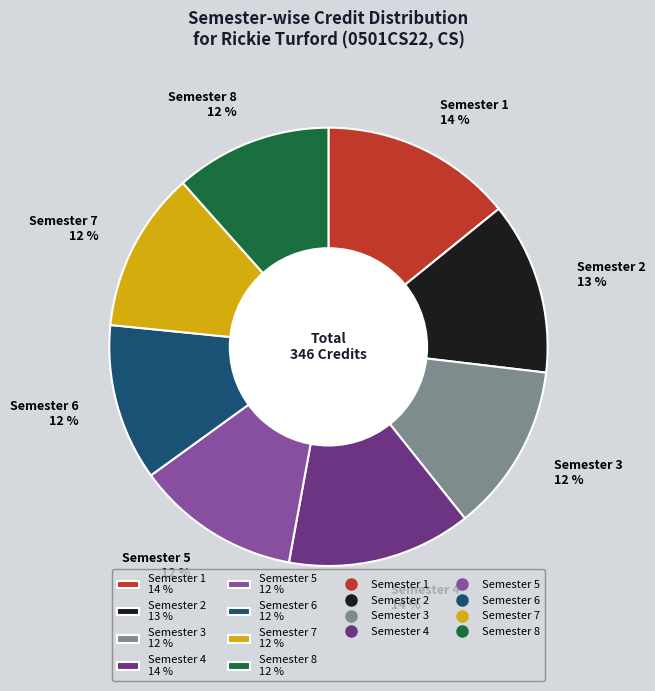

Approximately how many times larger is the value at Semester 4 14 % compared to Semester 6 12 %?

1.2